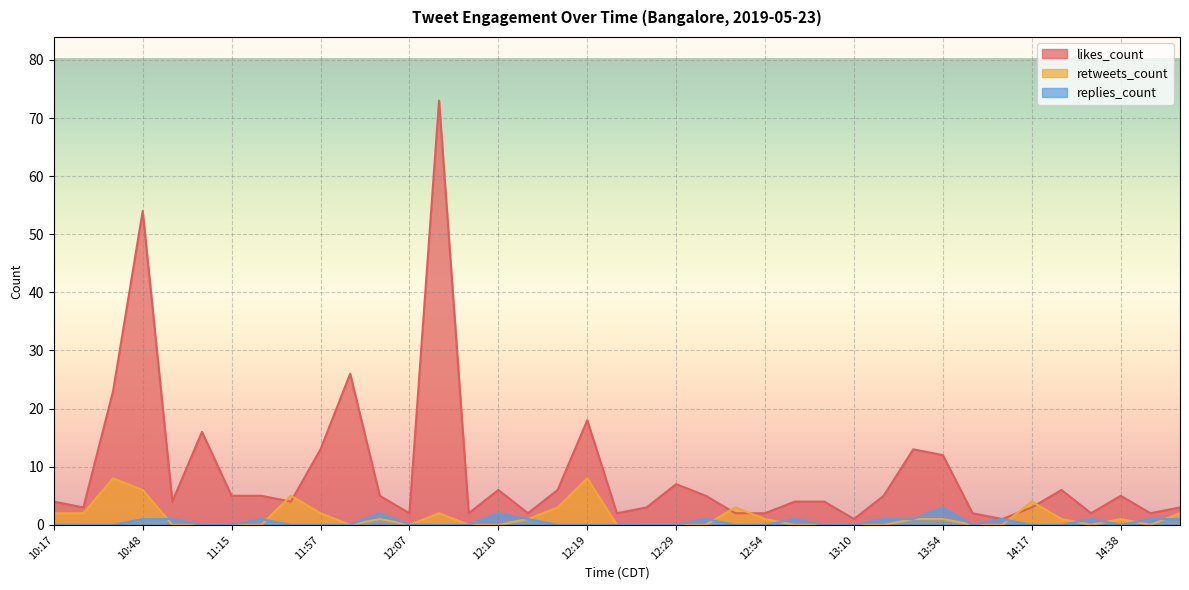

What is the sum of all replies_count values?

19